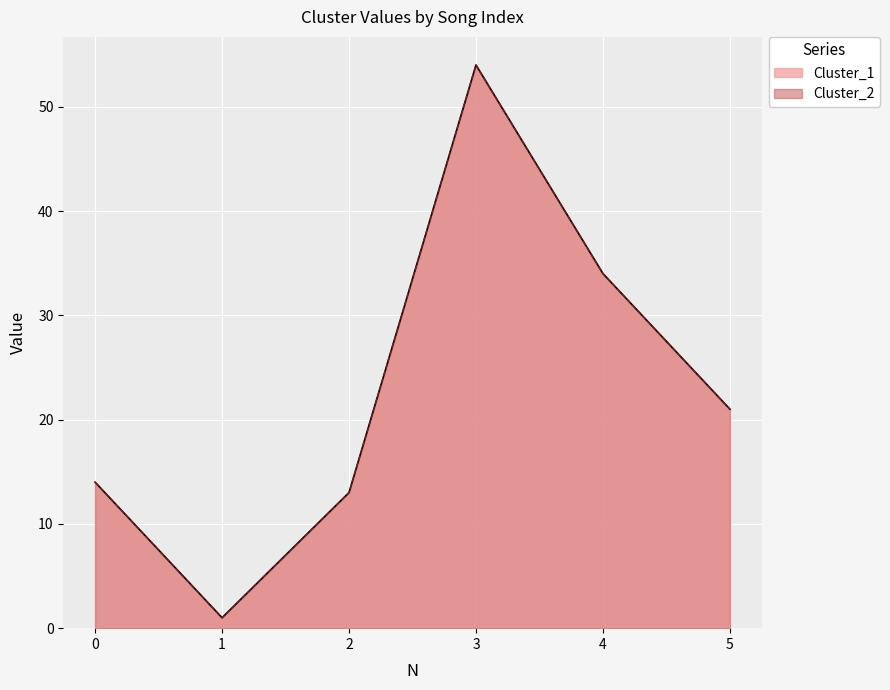

True or false: Cluster_2 has a value of 34 at 4.

True